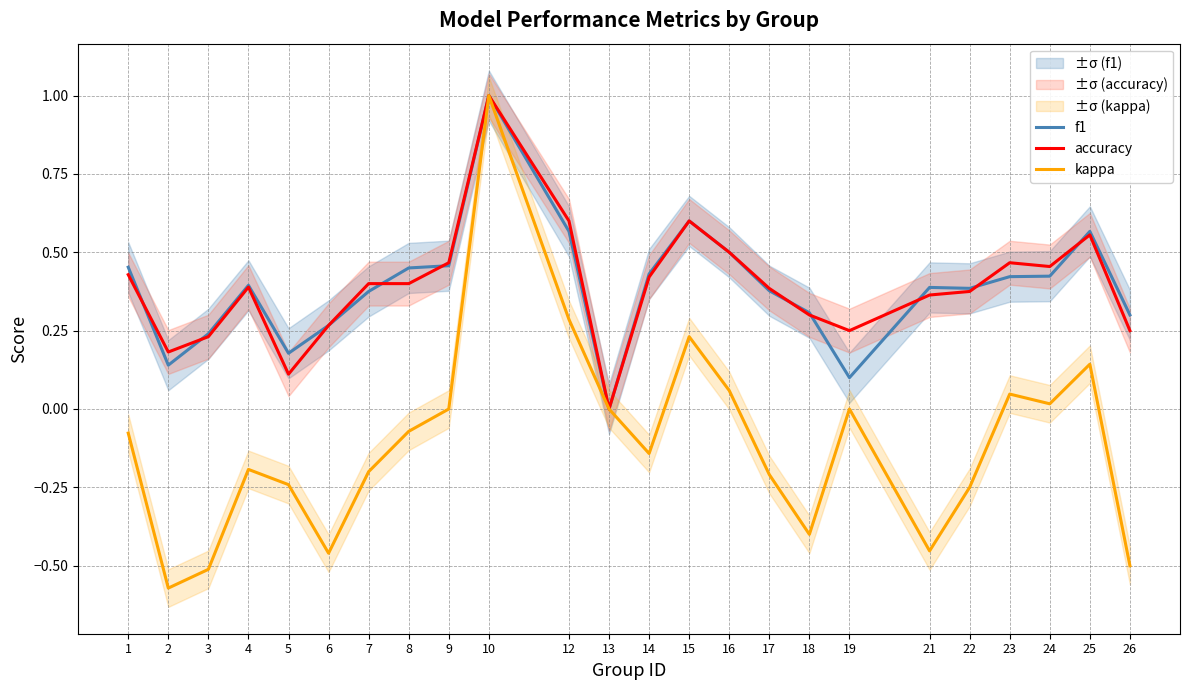

Does the chart display data point markers on the line(s)?

No